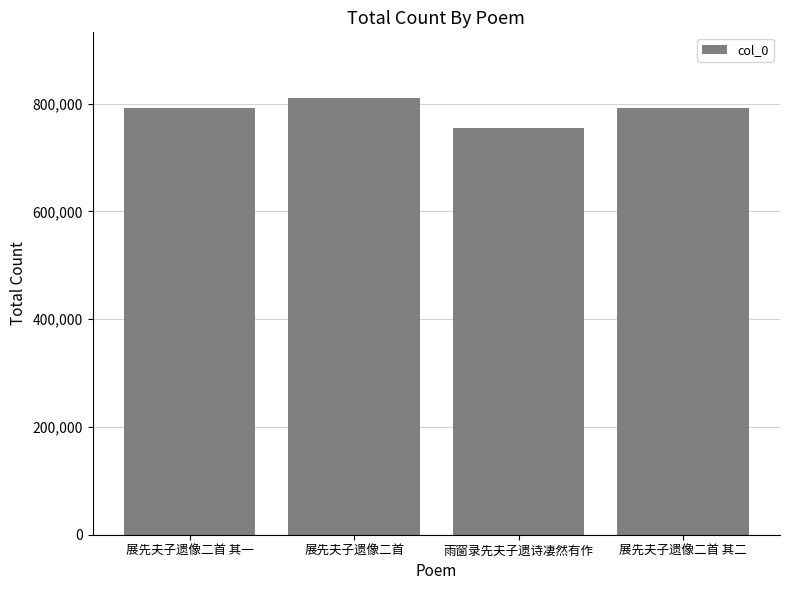

What is the sum of the values at 展先夫子遗像二首 其二 and 雨窗录先夫子遗诗凄然有作?

1547067